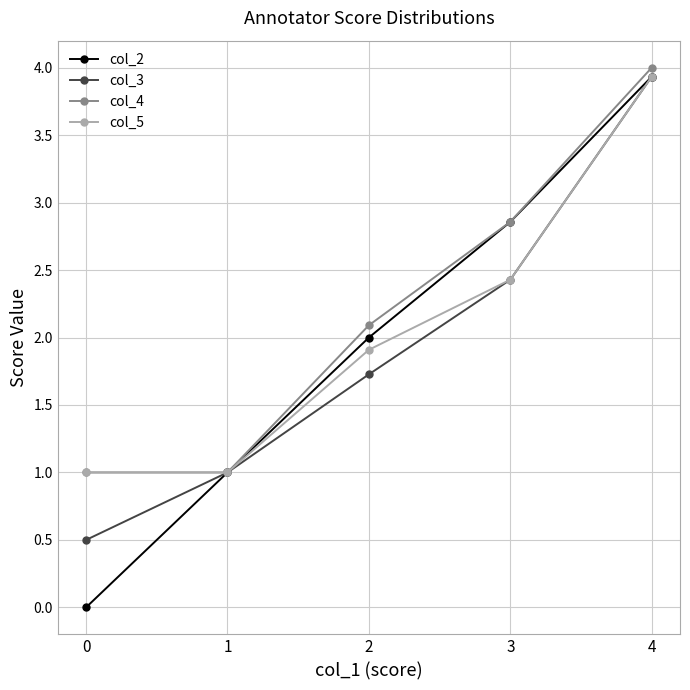

Is this an area chart (filled region under the line)?

No